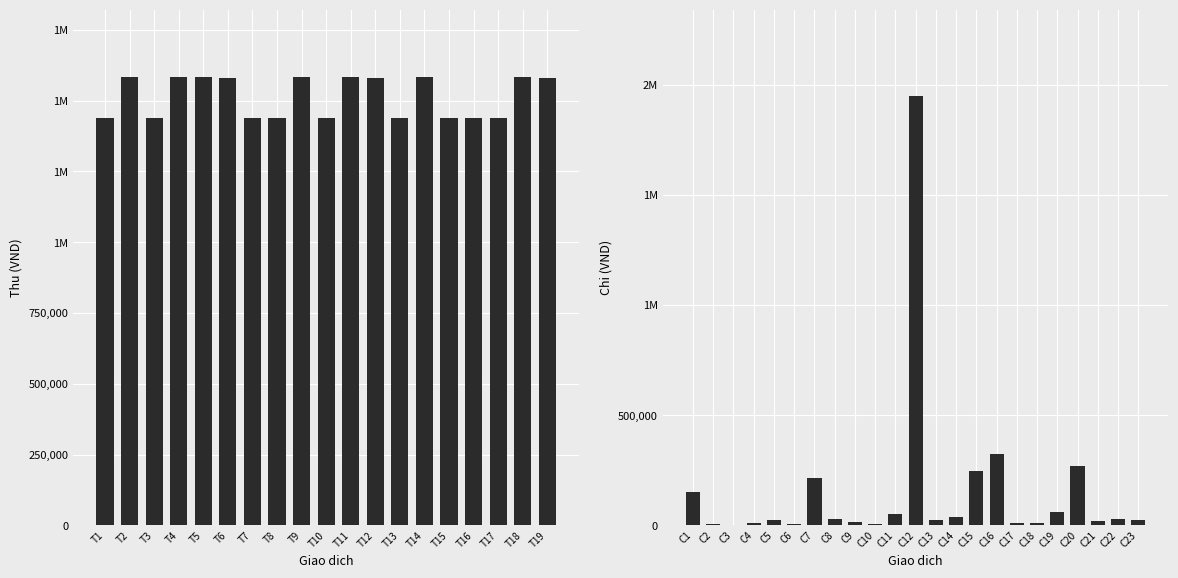

At which label is the value closest to 1512000?

T6